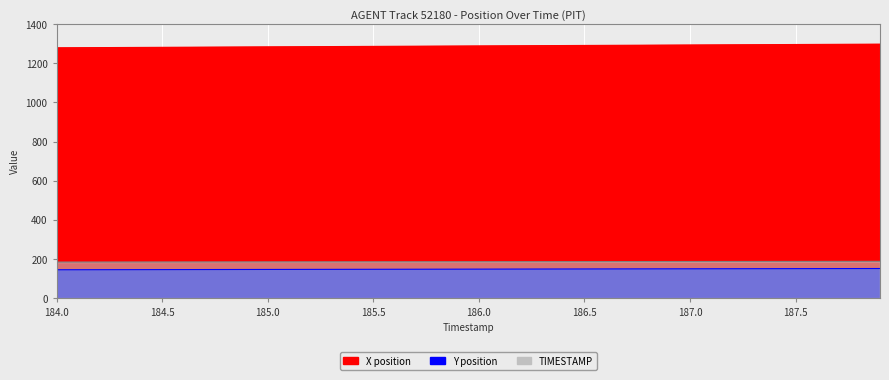

Is the value of X at 187.3 greater than the value of Y at 184.6?

Yes